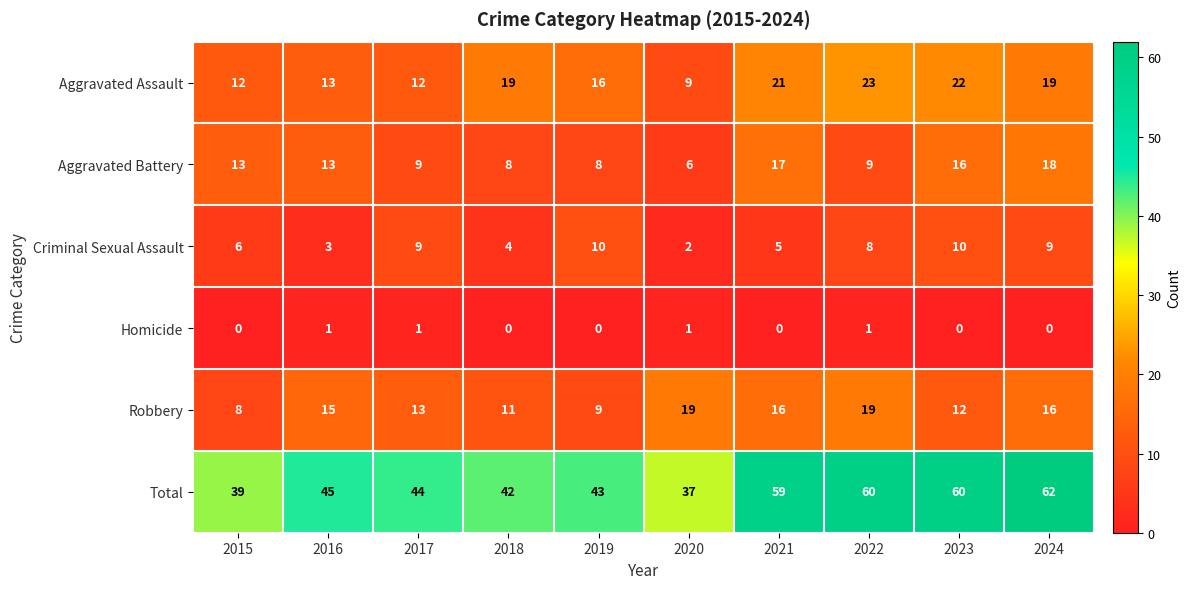

Between 2021 and 2023, which series saw the biggest shift?

Criminal Sexual Assault